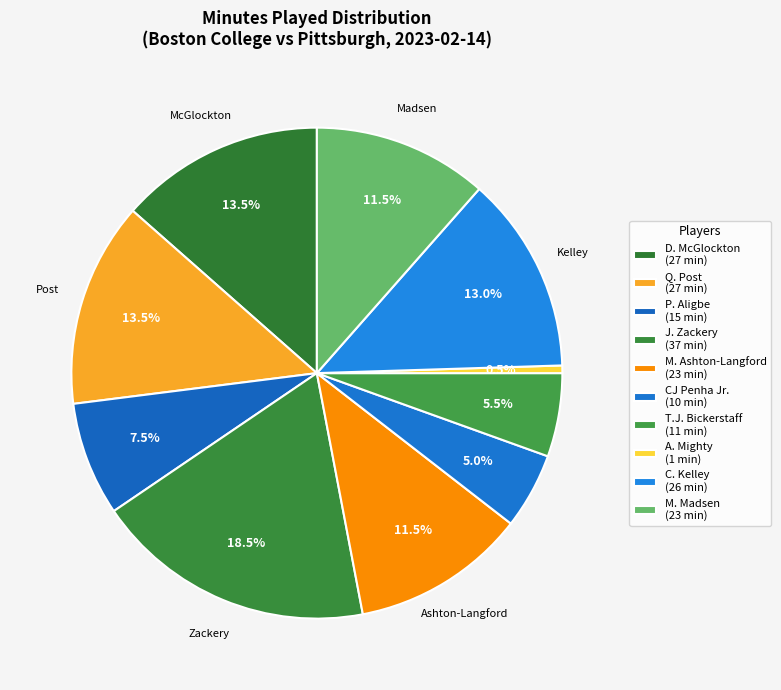

What is the largest slice in the pie chart?

J. Zackery